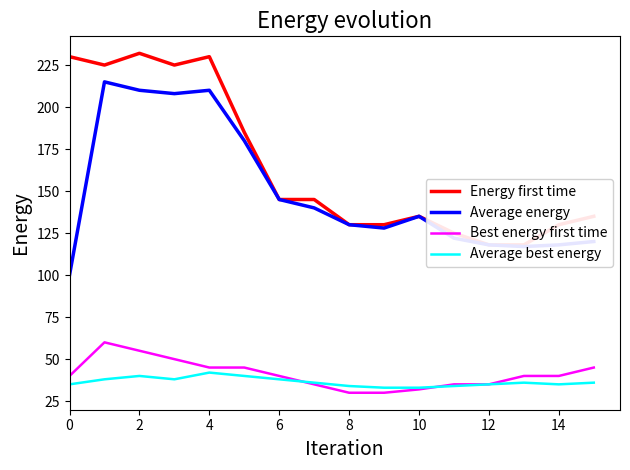

Which series has the largest total across all categories?

Energy first time